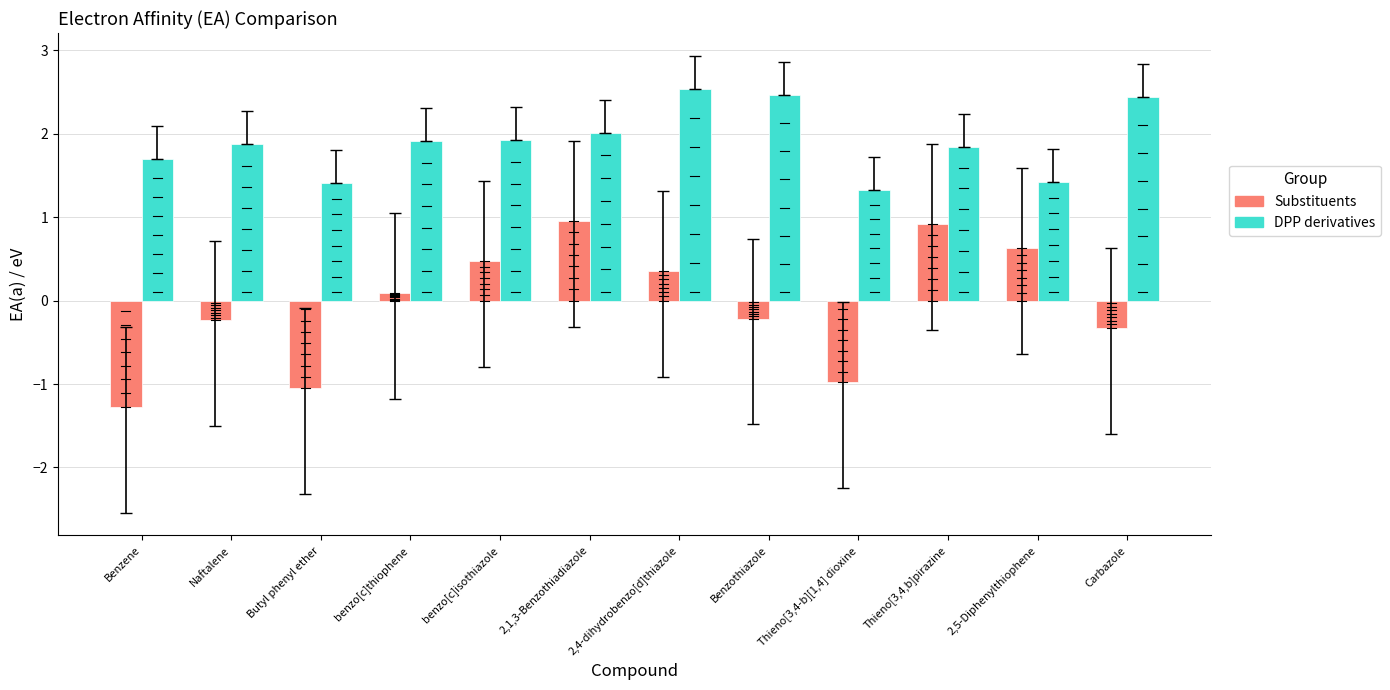

How many bars are there in each group?

2